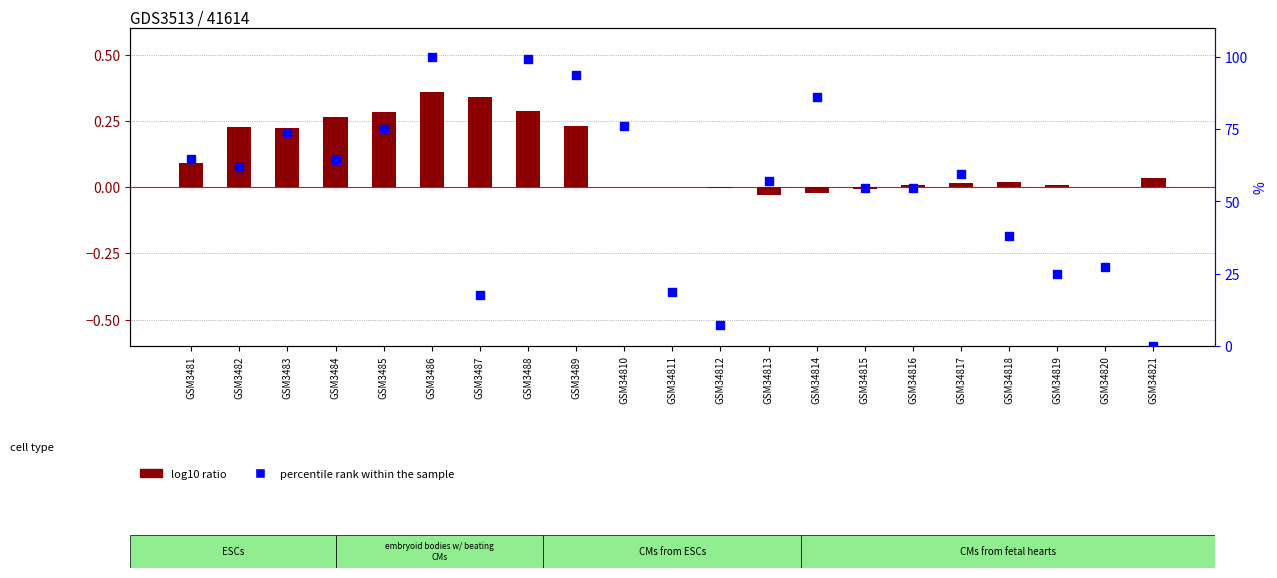

At how many categories does at least one series exceed 42?

14